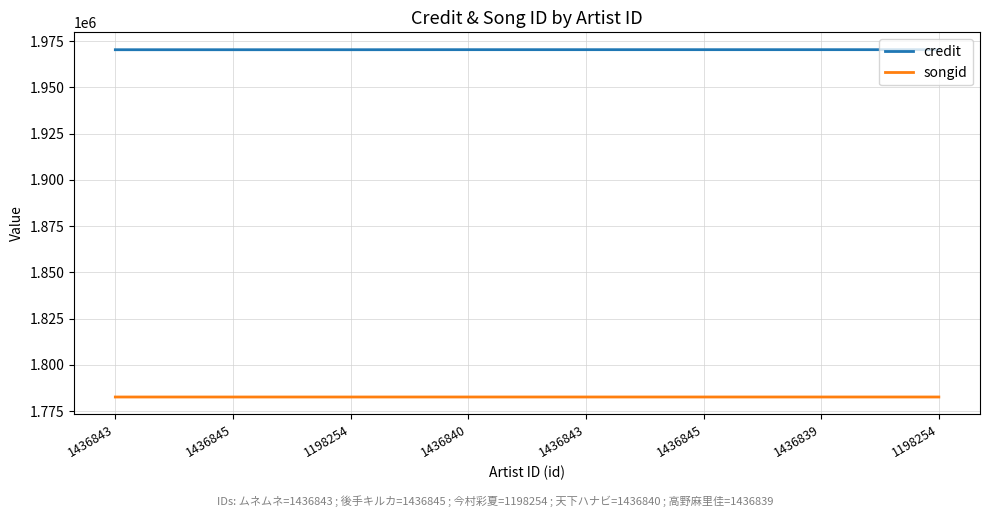

True or false: songid has a value of 600834 at 1436845.

False